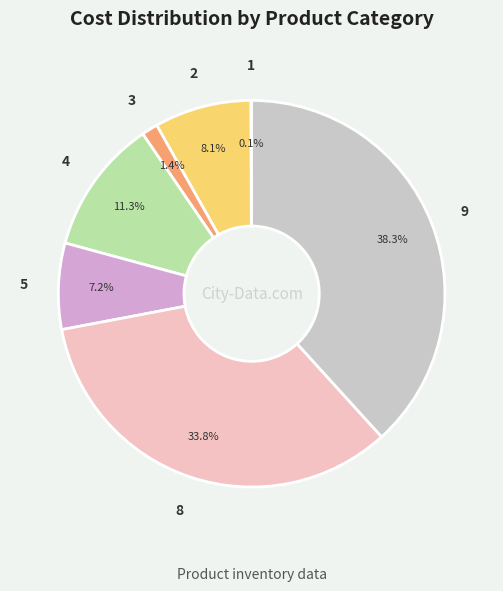

Does 4 account for over 50% of the chart?

No